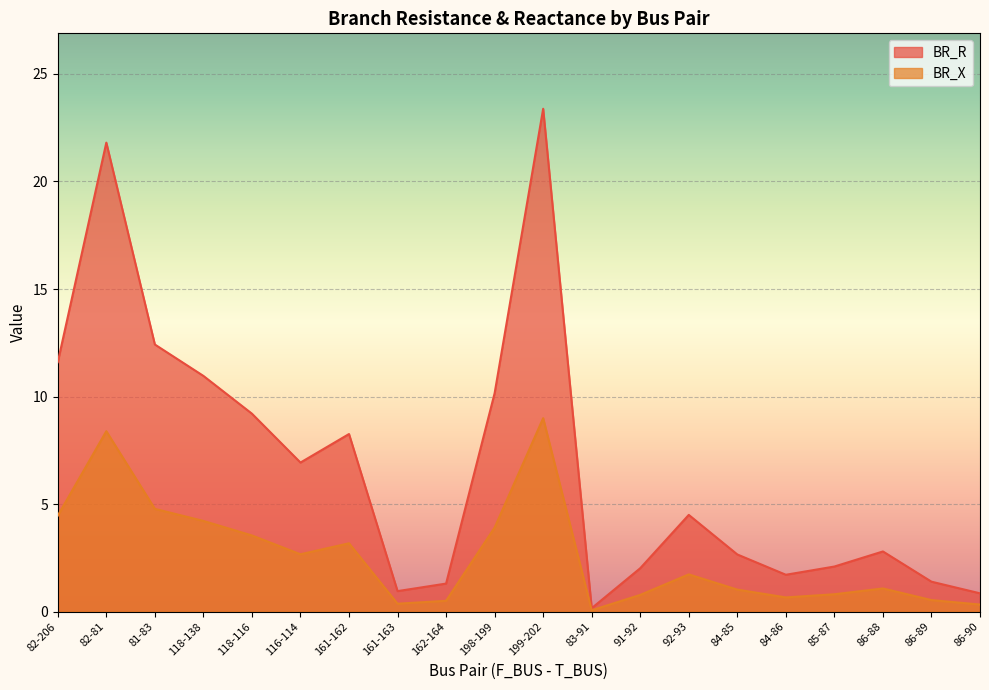

Is the value of BR_X at 85-87 greater than the value of BR_R at 199-202?

No